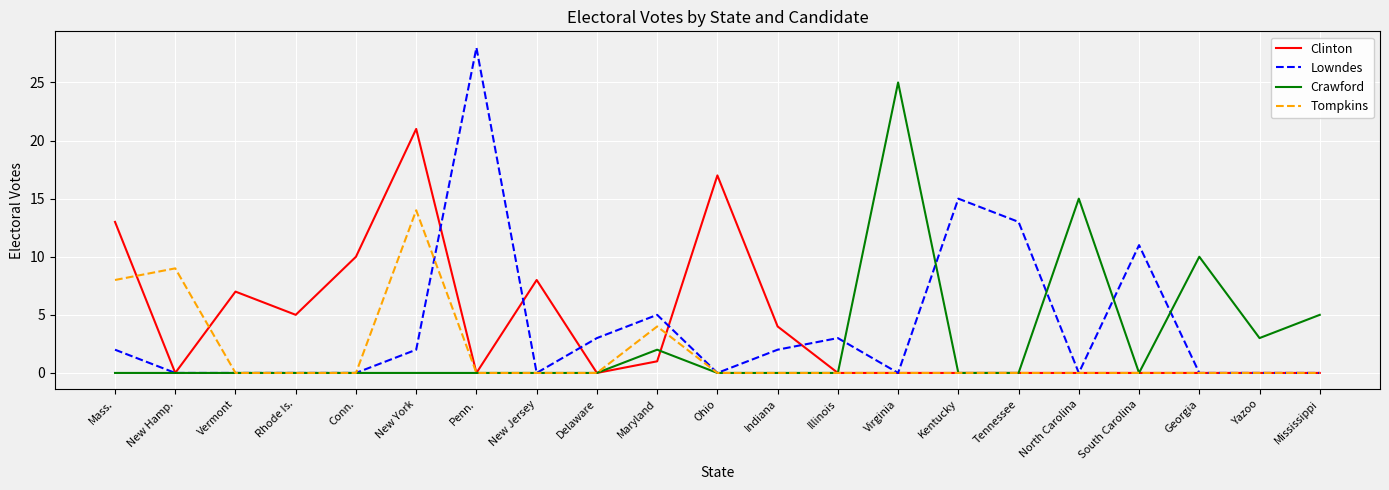

Is this an area chart (filled region under the line)?

No